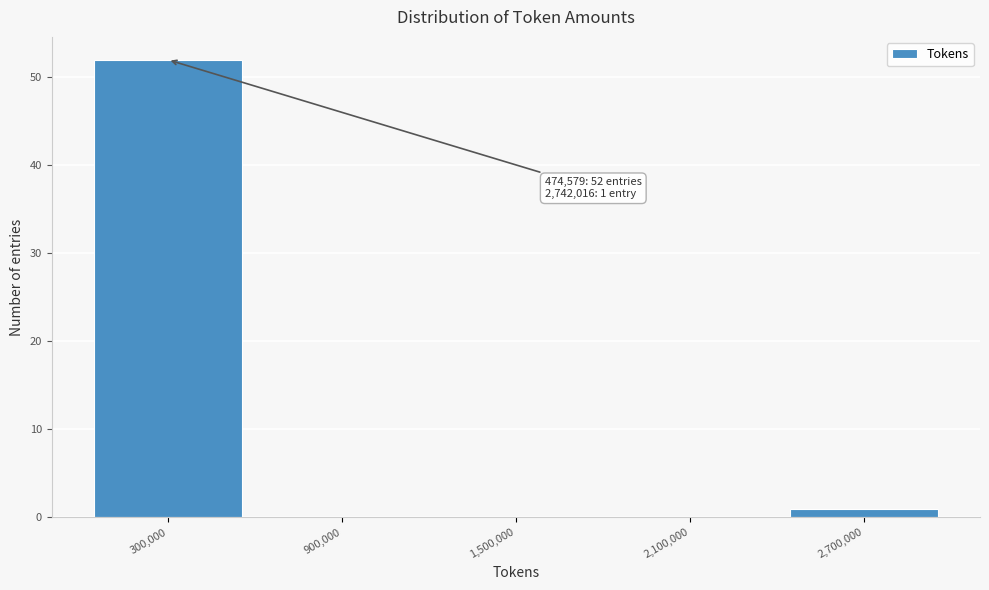

Which range on the x-axis has the tallest bar?

0 to 600000